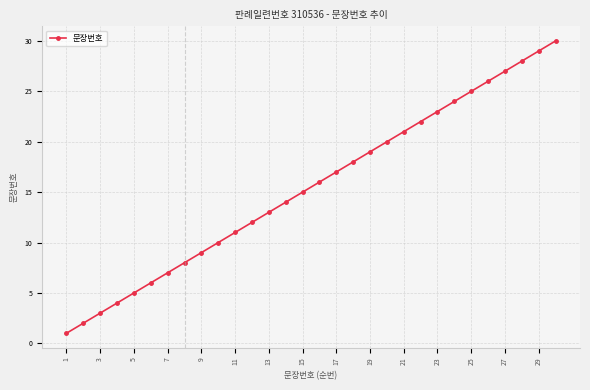

True or false: the data has more than 1 interior local peaks.

False